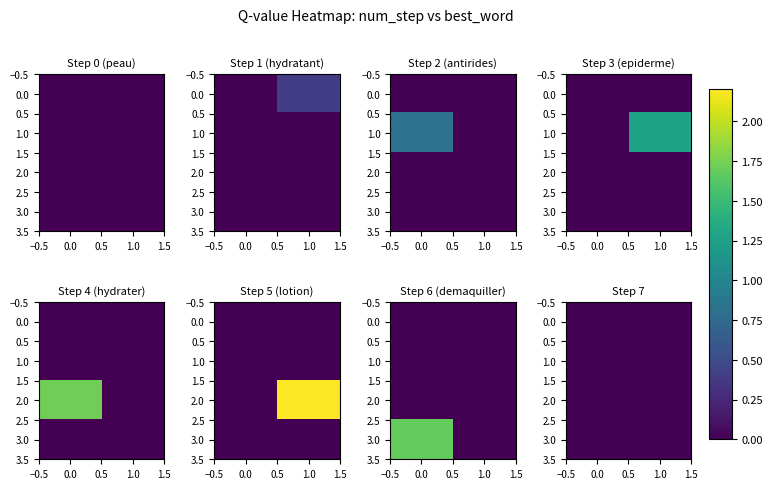

What is the maximum value shown in the chart?

2.2